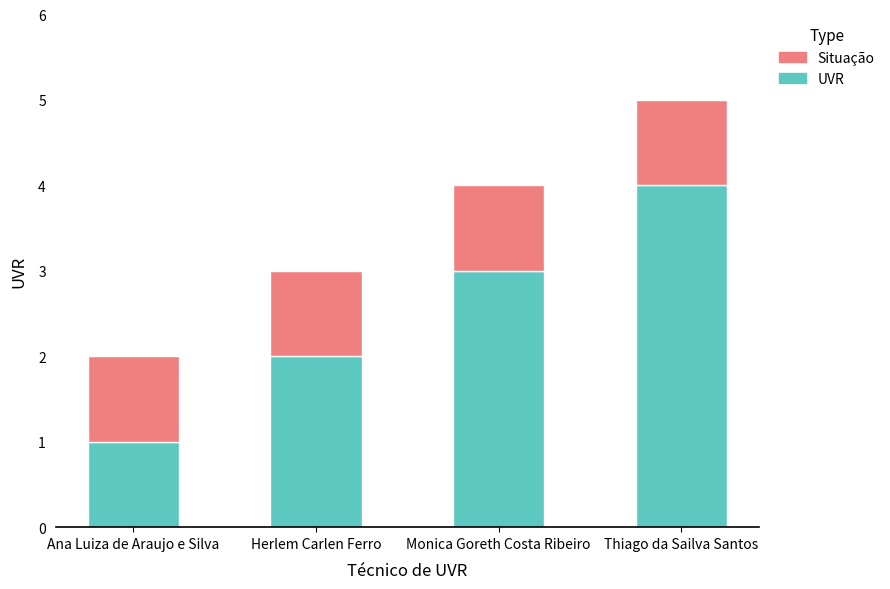

Is it true that UVR equals 0 at Ana Luiza de Araujo e Silva?

False